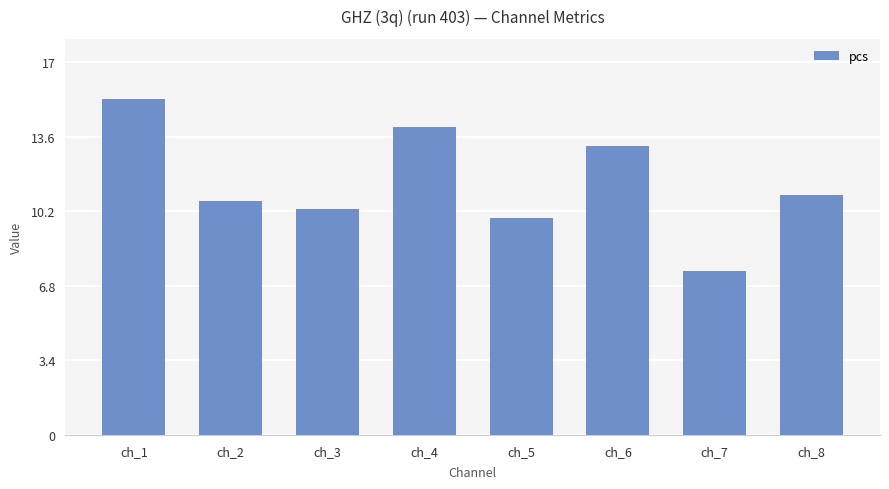

True or false: the data shows 9.9 at ch_5.

True